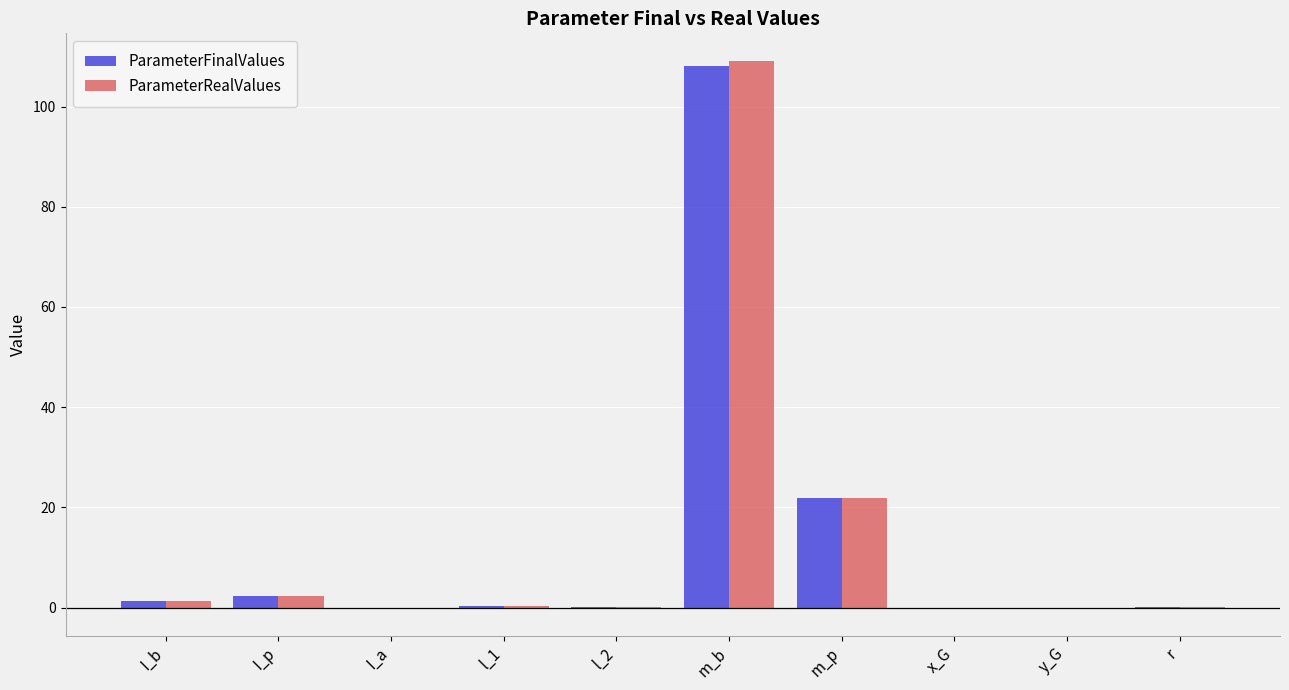

Where is ParameterFinalValues nearest to the value 53?

m_p